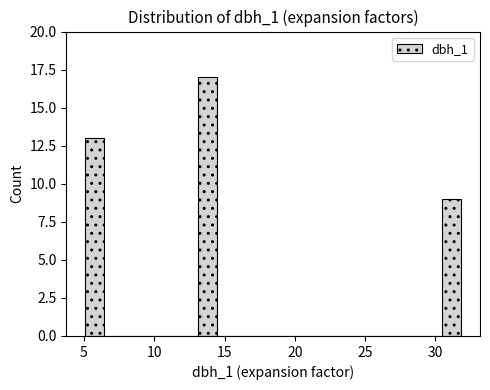

Read against the x-axis, roughly where is the centre of the tallest bar?

14.0